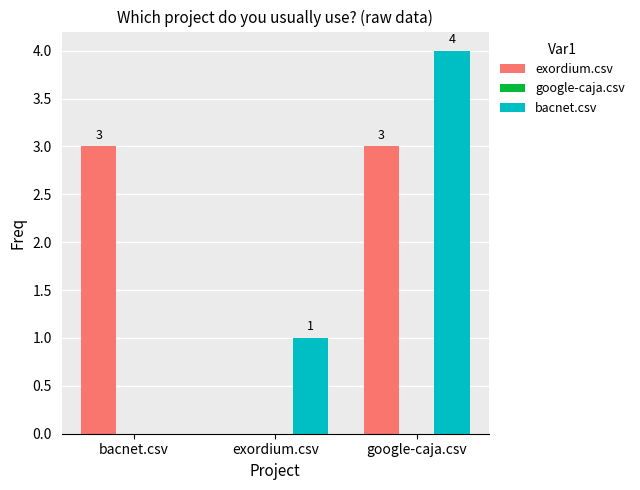

Reading left to right, extract all data points from this chart.

exordium.csv: bacnet.csv=3	exordium.csv=0	google-caja.csv=3
bacnet.csv: bacnet.csv=0	exordium.csv=1	google-caja.csv=4